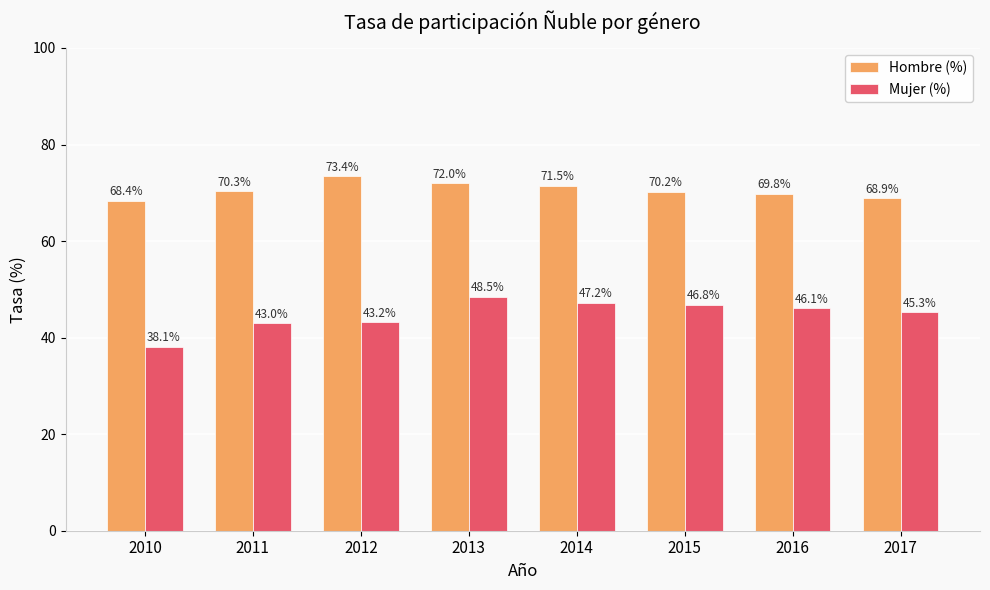

Is it true that Mujer (%) equals 45.3 at 2017?

True